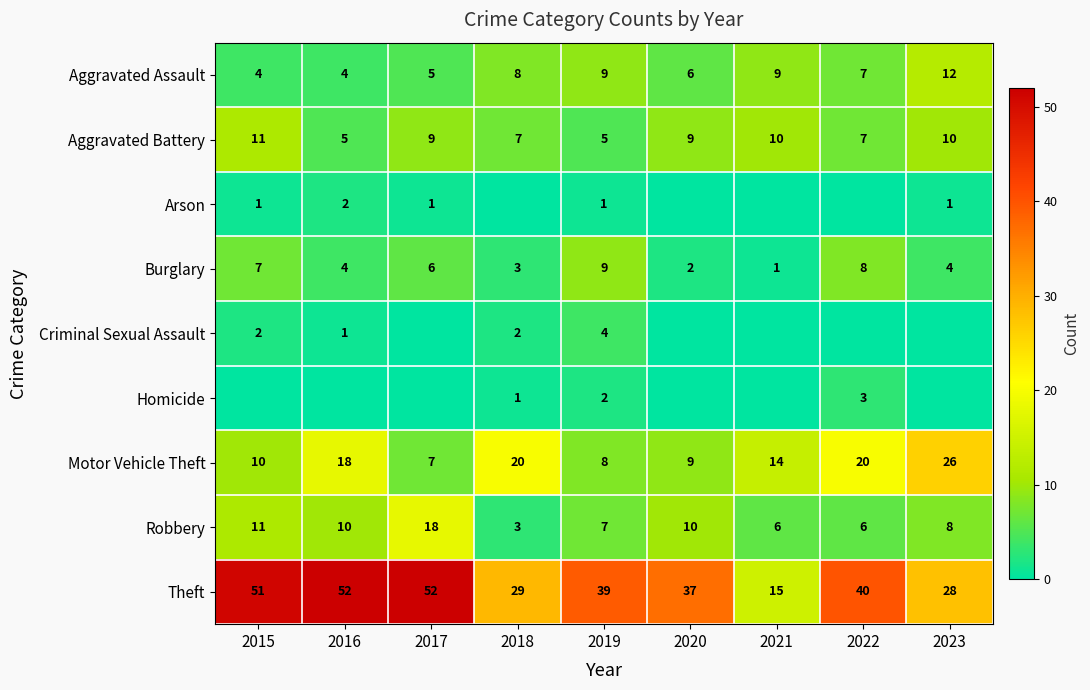

What is the difference between the maximum and minimum values in the Motor Vehicle Theft series?

19